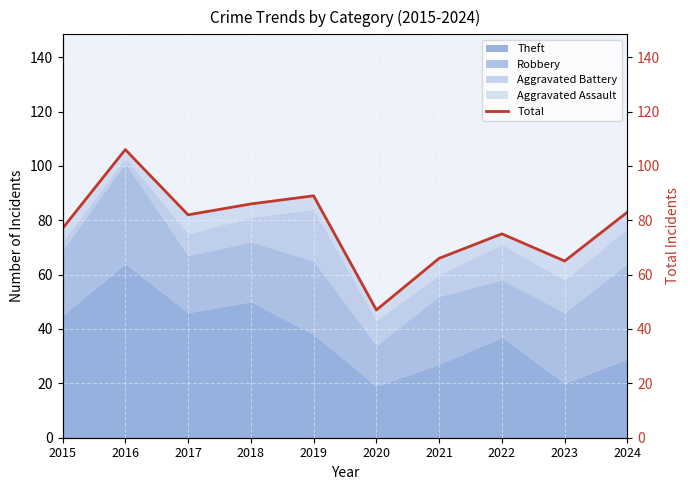

Rank the categories by value from highest to lowest.

2016, 2019, 2018, 2024, 2017, 2015, 2022, 2021, 2023, 2020